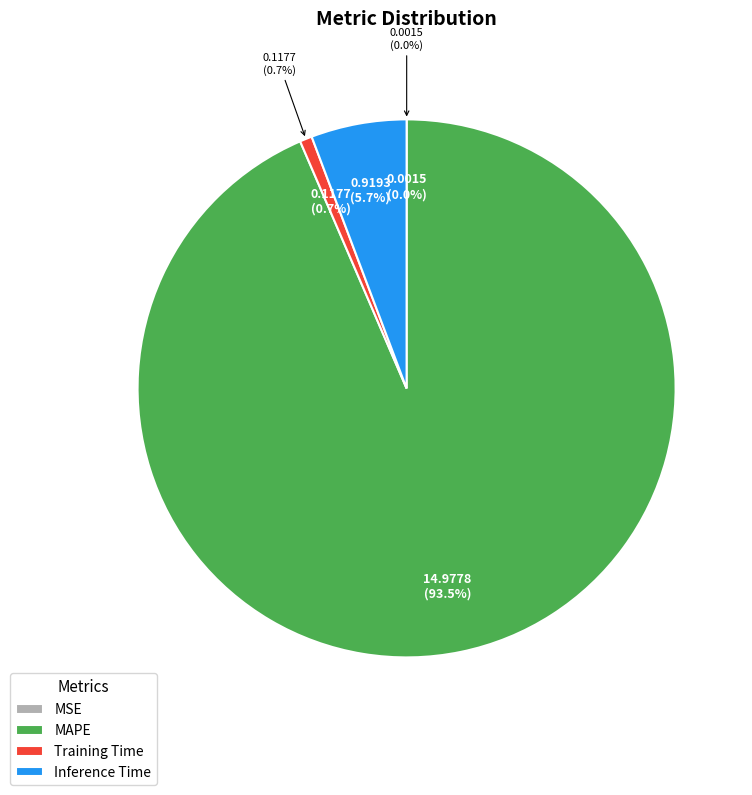

Which slice is the largest?

MAPE